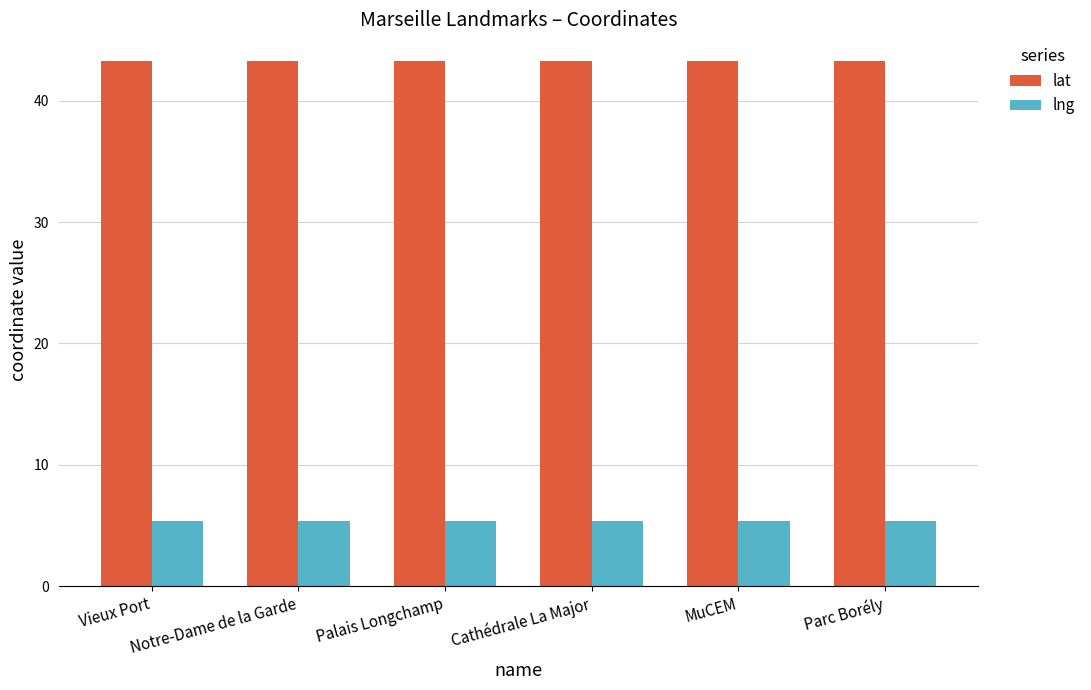

Is the value of lat at Cathédrale La Major greater than the value of lng at Cathédrale La Major?

Yes